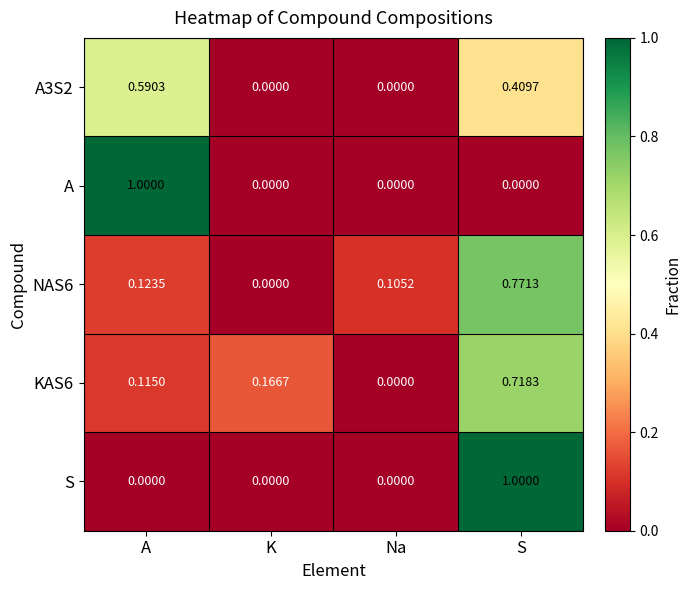

At which label is NAS6 closest to 0?

K